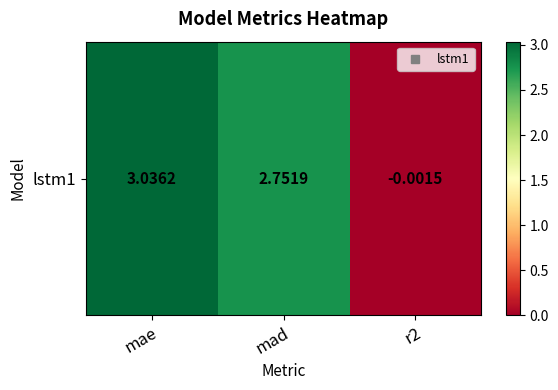

Rank the categories by value from lowest to highest.

r2, mad, mae